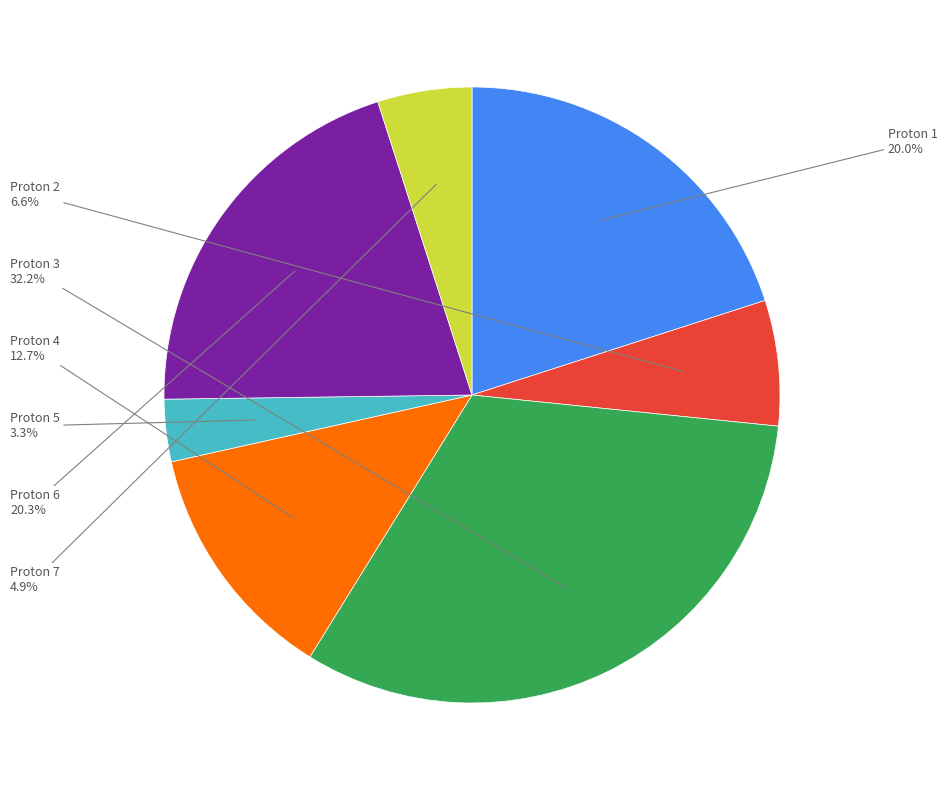

How many segments does this pie chart have?

7